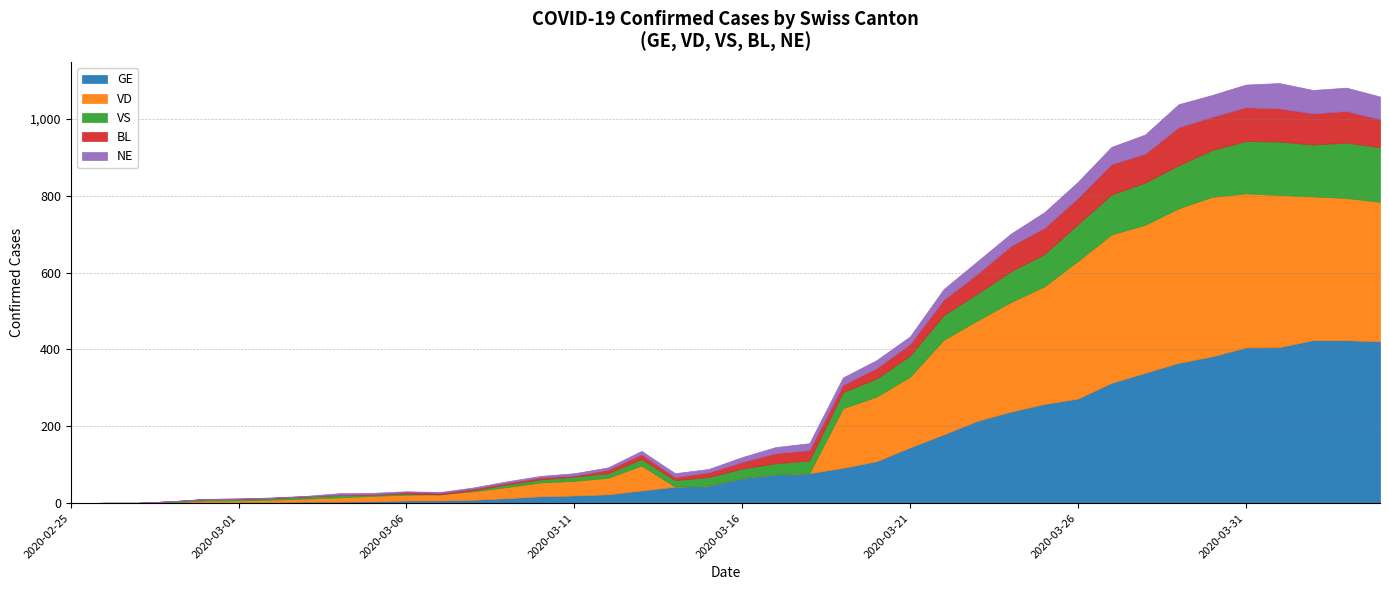

Is the value of VS at 2020-03-31 greater than the value of GE at 2020-04-03?

No